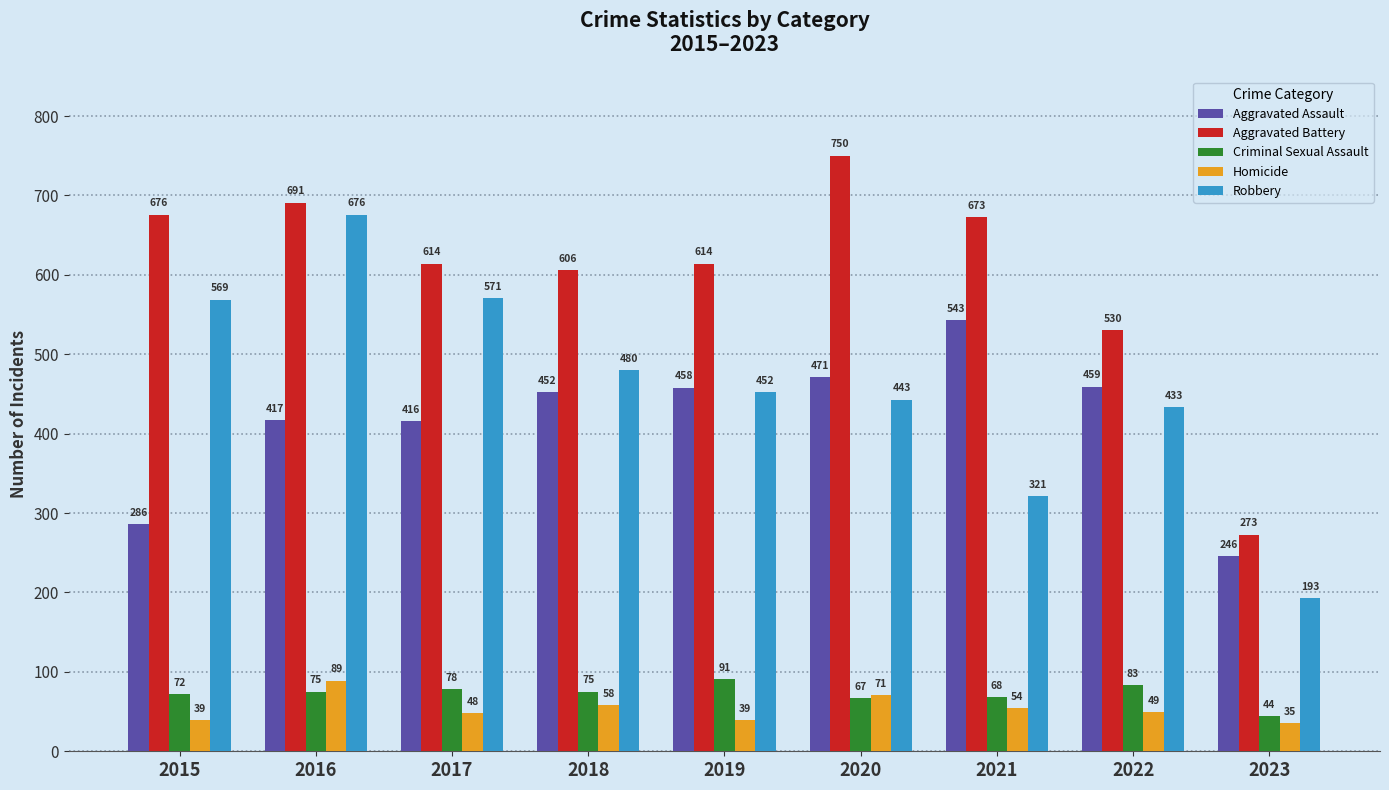

How many series are shown in this chart?

5